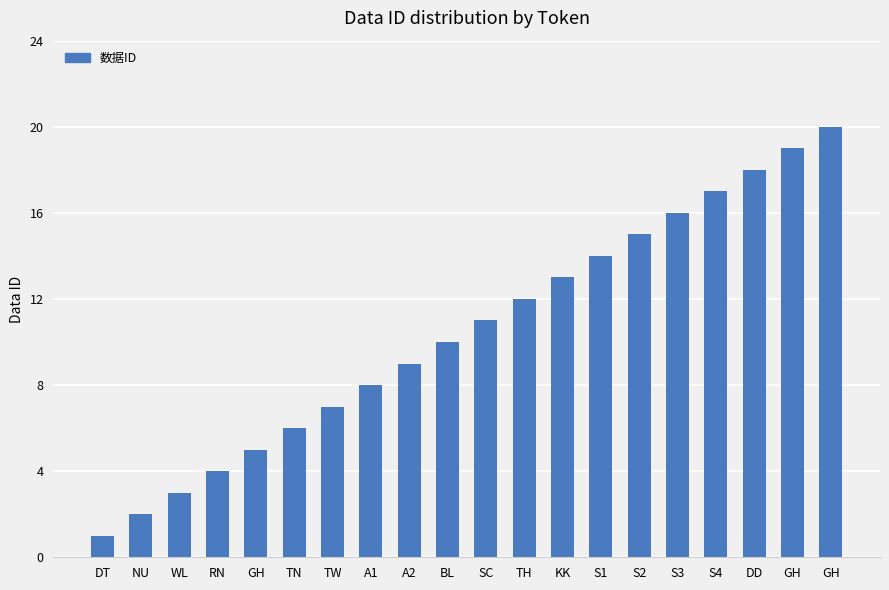

Rank the categories by value from lowest to highest.

DT, NU, WL, RN, GH, TN, TW, A1, A2, BL, SC, TH, KK, S1, S2, S3, S4, DD, GH, GH